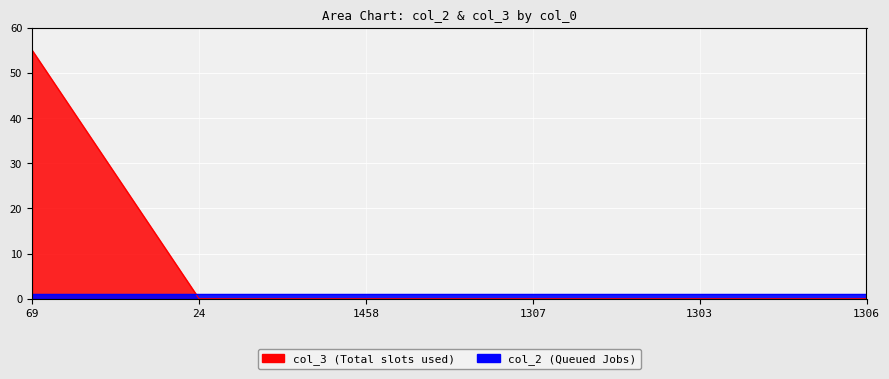

List the labels in order of value, largest first.

69, 24, 1458, 1307, 1303, 1306